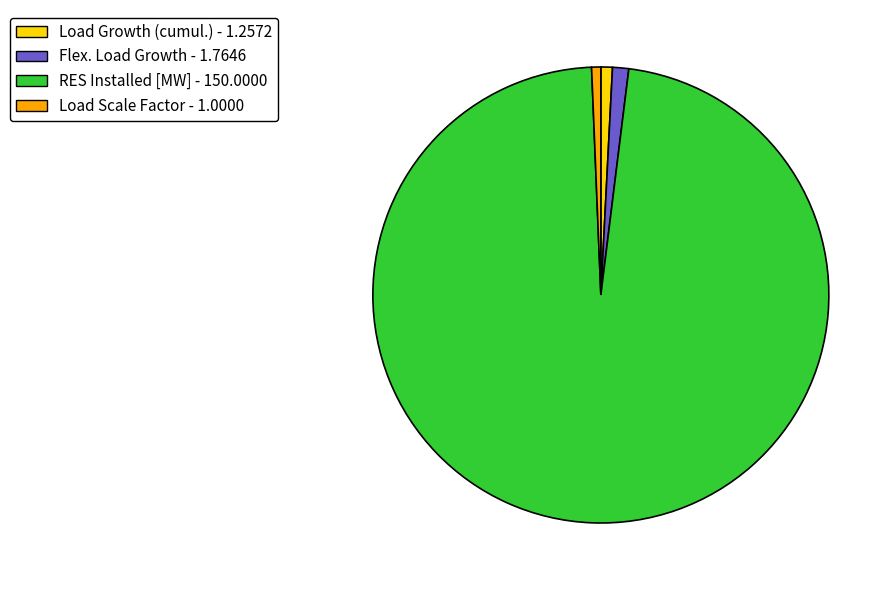

Do Flex. Load Growth and Load Growth (cumul.) together represent more than half of the pie?

No